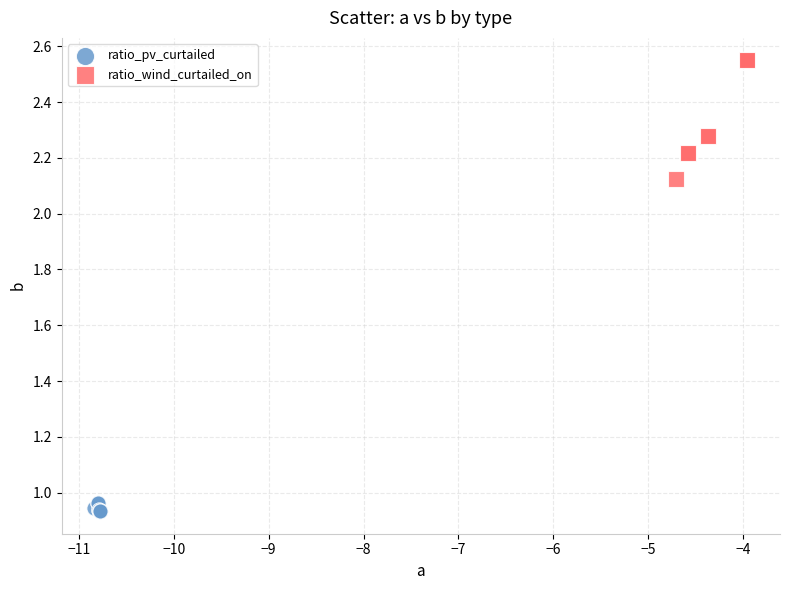

Which series has the largest Y range (max minus min)?

ratio_wind_curtailed_on